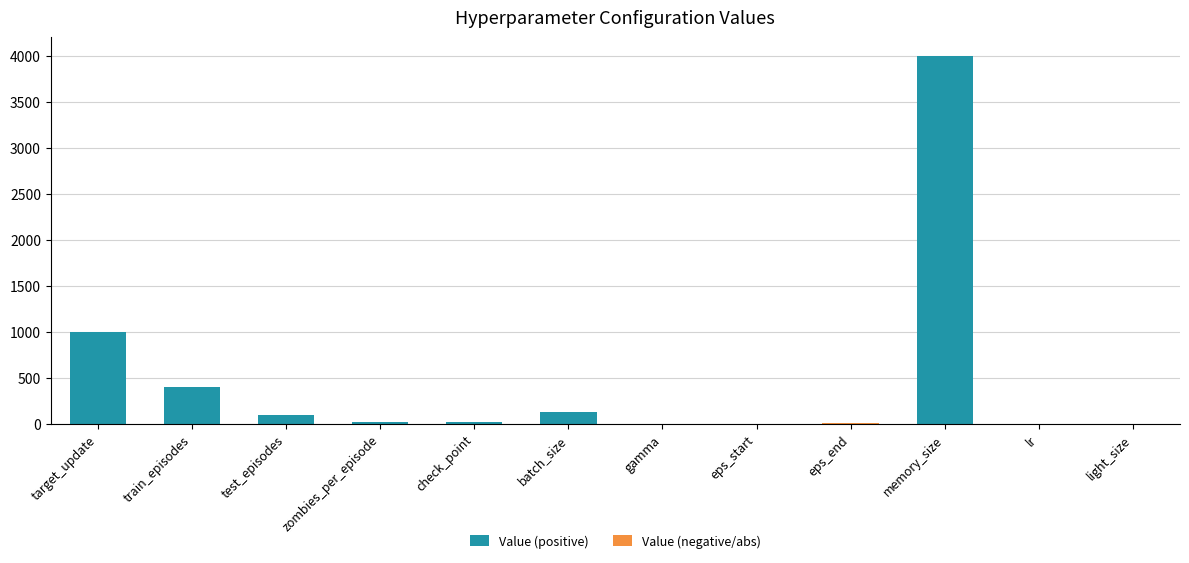

Between eps_start and light_size, which is larger?

light_size